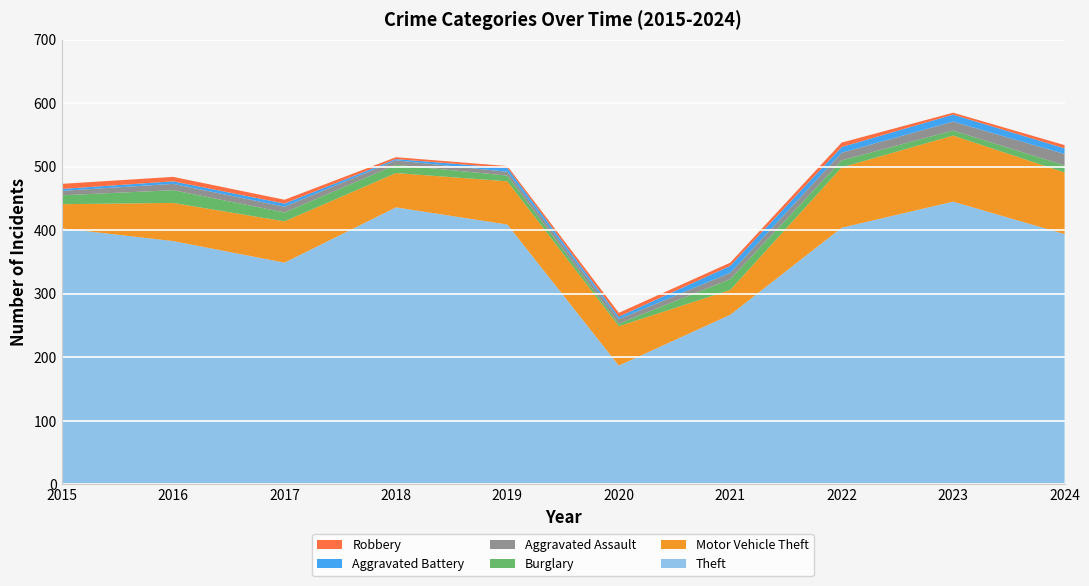

Reading right to left, list all the values displayed in this chart.

Theft: 2024=394	2023=445	2022=404	2021=267	2020=187	2019=409	2018=436	2017=349	2016=383	2015=403
Motor Vehicle Theft: 2024=97	2023=104	2022=95	2021=39	2020=62	2019=68	2018=54	2017=65	2016=60	2015=38
Burglary: 2024=11	2023=8	2022=11	2021=17	2020=4	2019=9	2018=13	2017=14	2016=20	2015=14
Aggravated Assault: 2024=18	2023=14	2022=12	2021=10	2020=7	2019=6	2018=7	2017=9	2016=10	2015=7
Aggravated Battery: 2024=9	2023=11	2022=9	2021=11	2020=4	2019=6	2018=2	2017=5	2016=4	2015=3
Robbery: 2024=5	2023=3	2022=7	2021=5	2020=6	2019=3	2018=3	2017=6	2016=7	2015=8